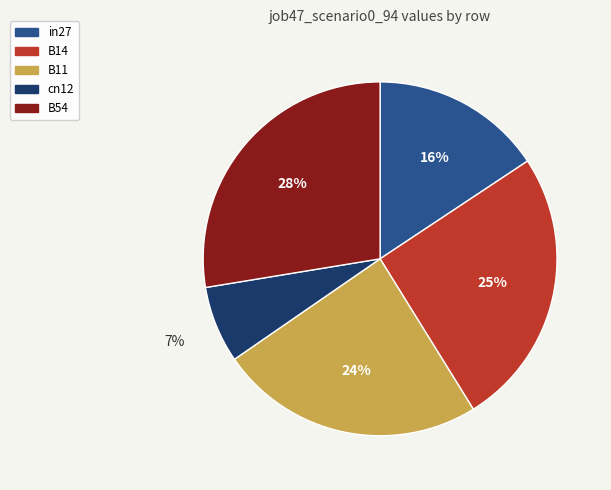

Count the number of slices in the pie.

5